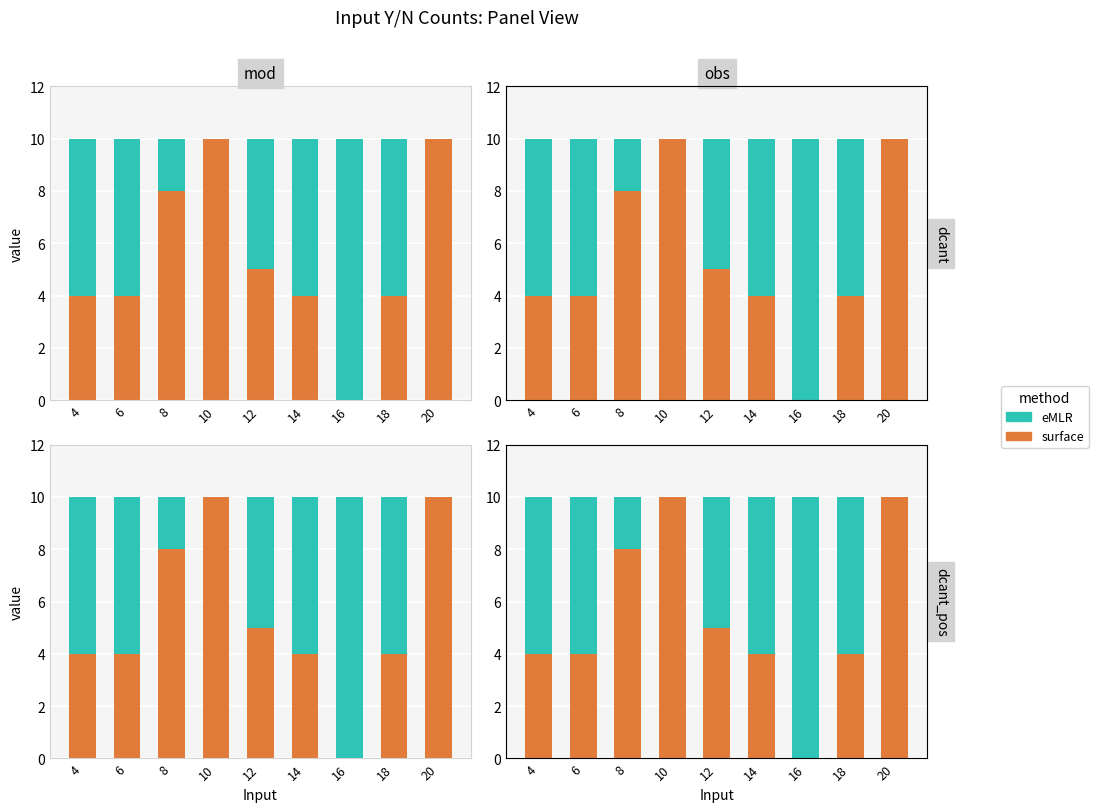

Which series changed the most between 12 and 20?

surface